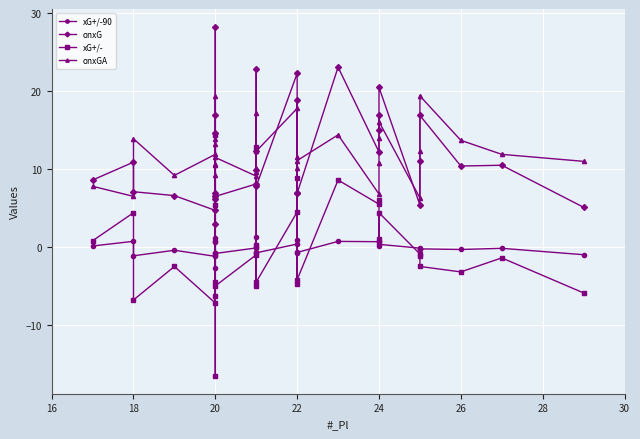

In xG+/-90, how many points are higher than both neighbors (excluding endpoints)?

12